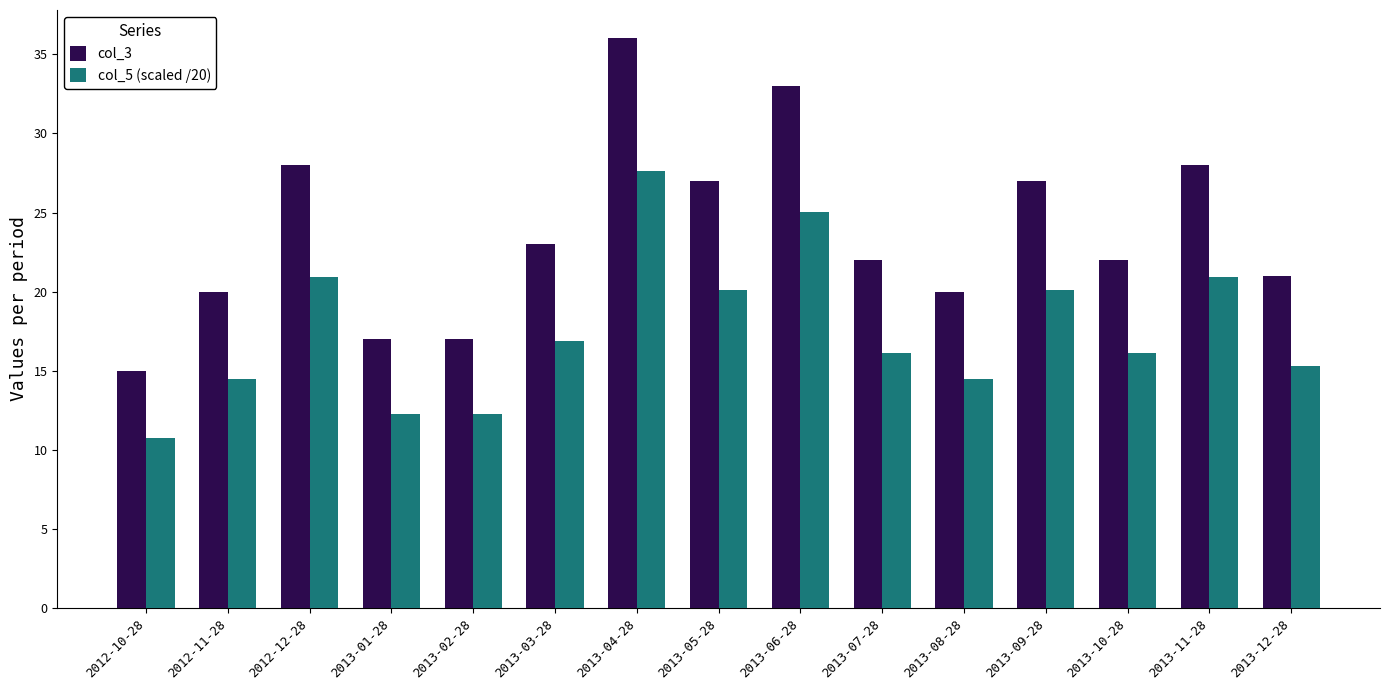

What is the difference between the maximum and minimum values in the col_3 series?

21.0